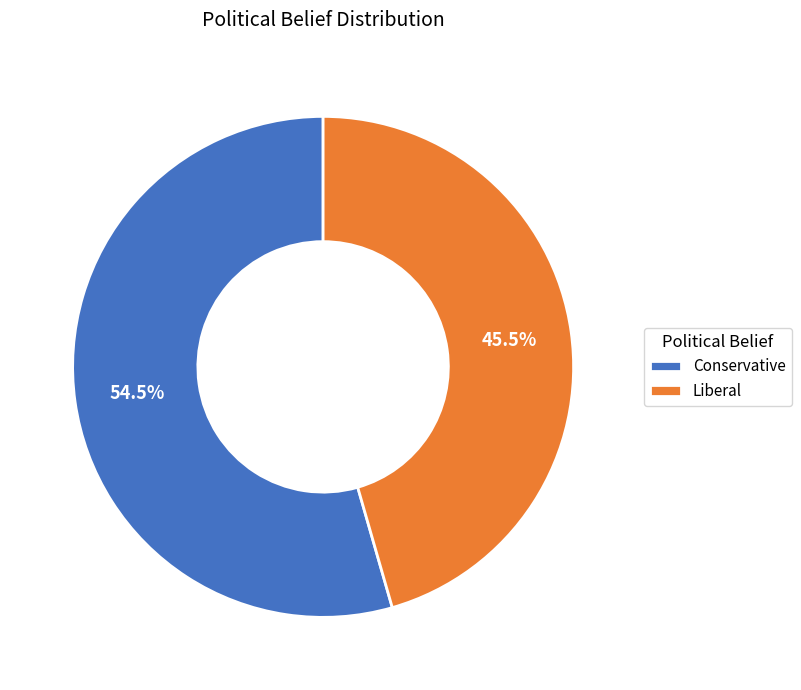

Which slice is the smallest?

Liberal